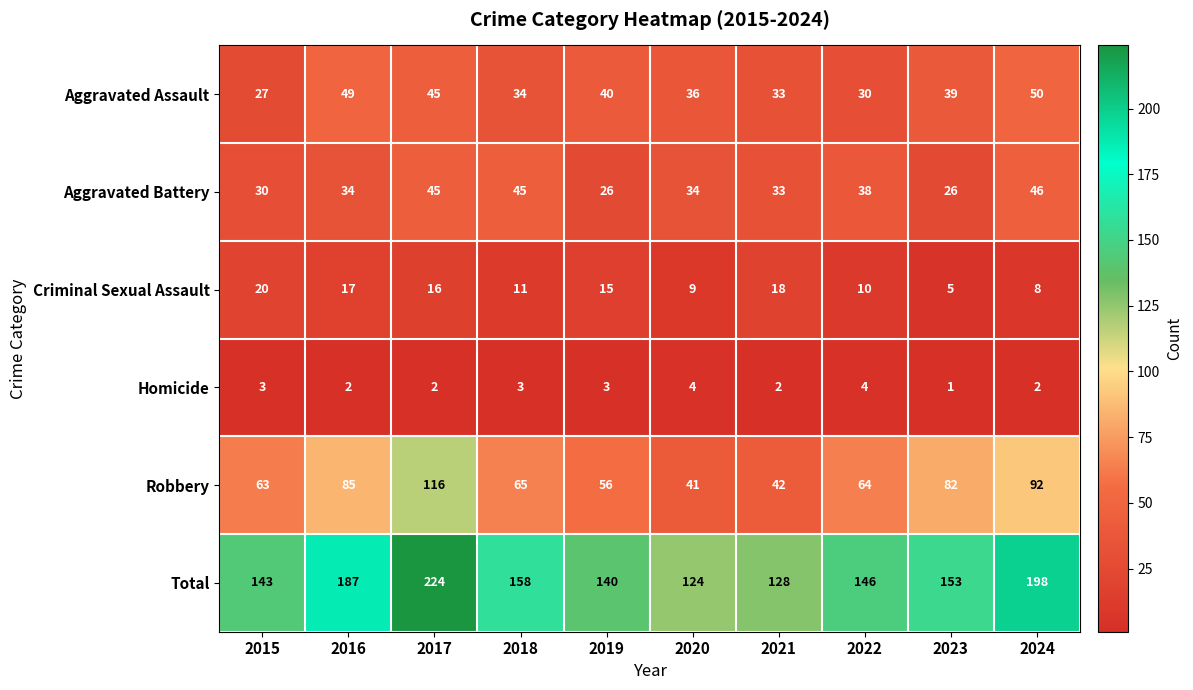

At which label is Criminal Sexual Assault closest to 12?

2018